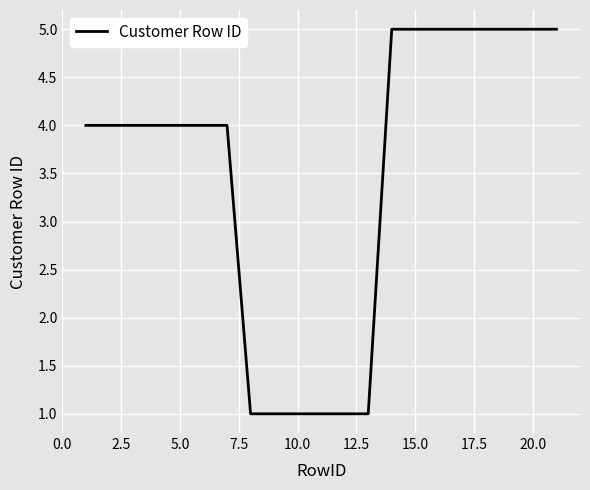

What is the difference between the second highest and minimum values?

4